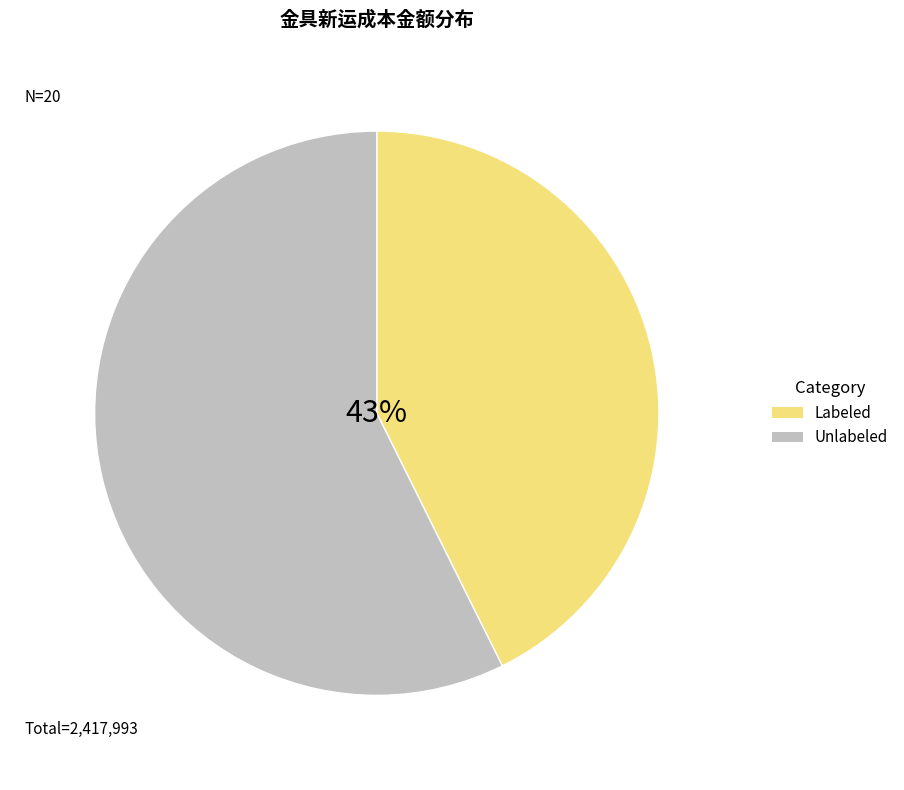

Approximately how many times larger is the value at Unlabeled compared to Labeled?

1.3